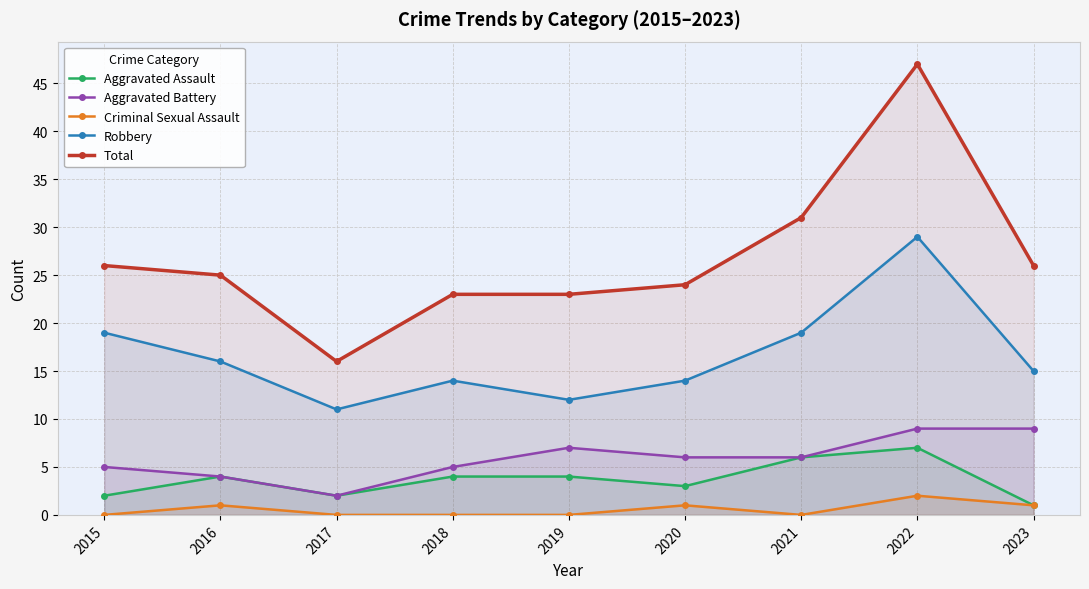

Reading left to right, what are all the values shown in this chart?

Aggravated Assault: 2	4	2	4	4	3	6	7	1
Aggravated Battery: 5	4	2	5	7	6	6	9	9
Criminal Sexual Assault: 0	1	0	0	0	1	0	2	1
Robbery: 19	16	11	14	12	14	19	29	15
Total: 26	25	16	23	23	24	31	47	26